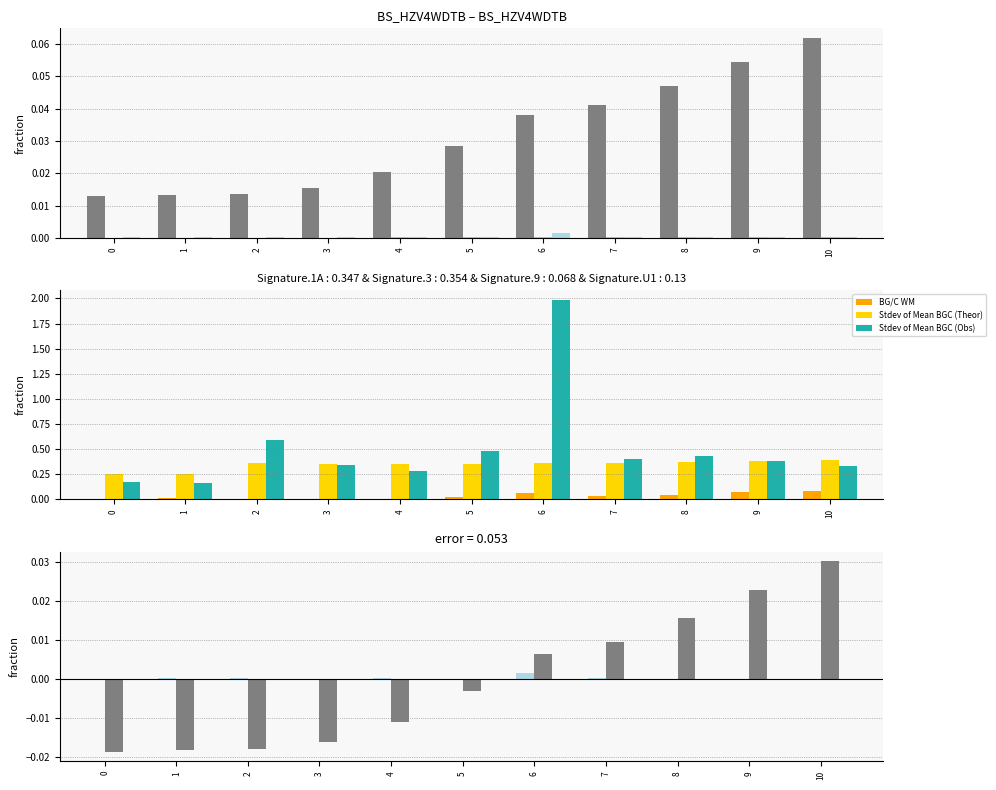

At which label does BG/C WM reach its minimum?

2